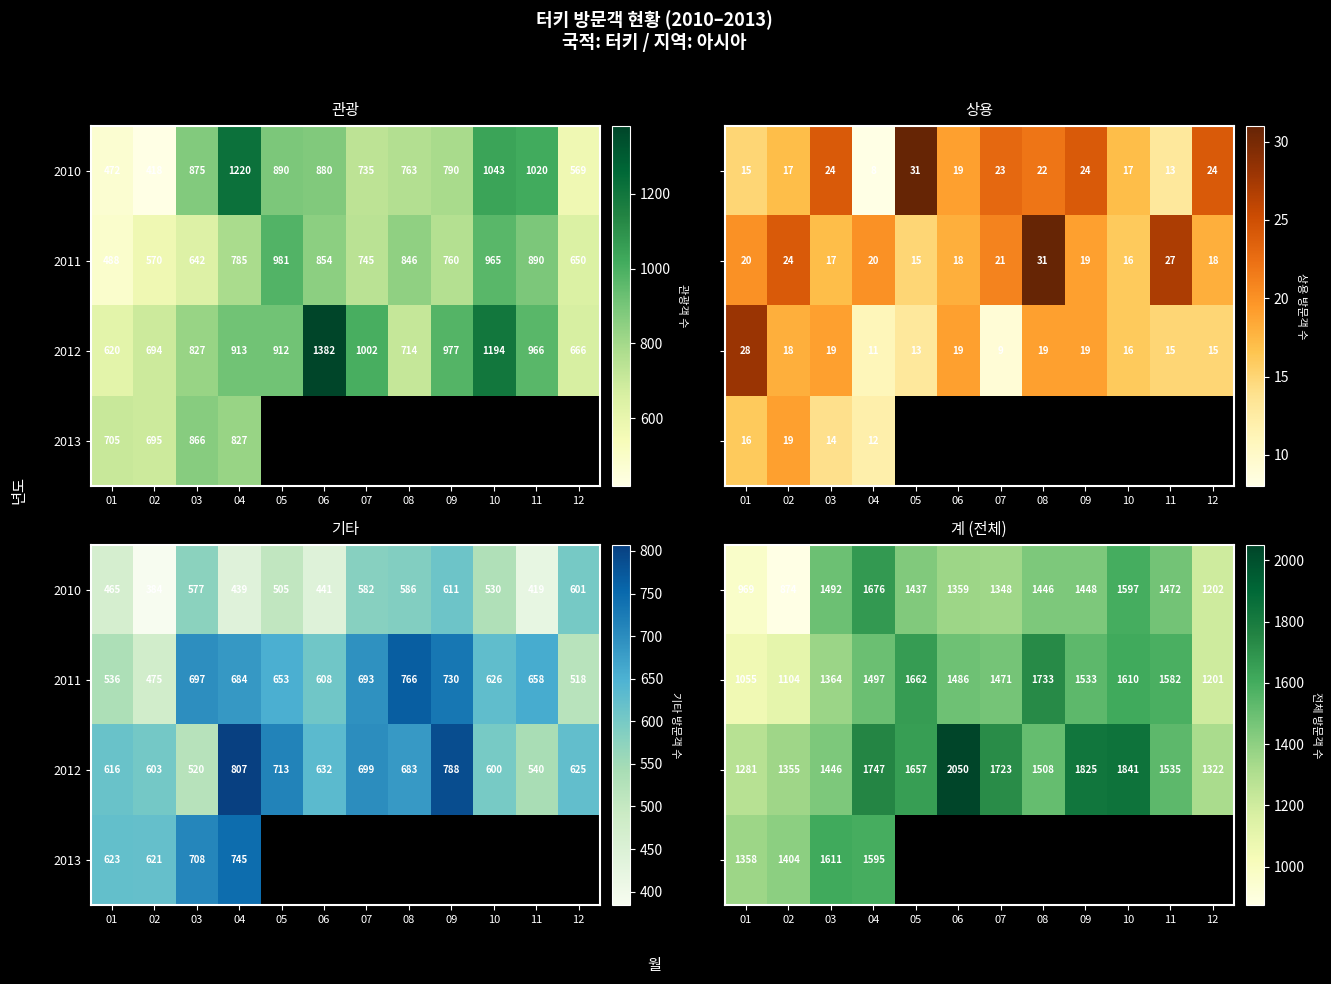

At which category is the sum across all series the highest?

04